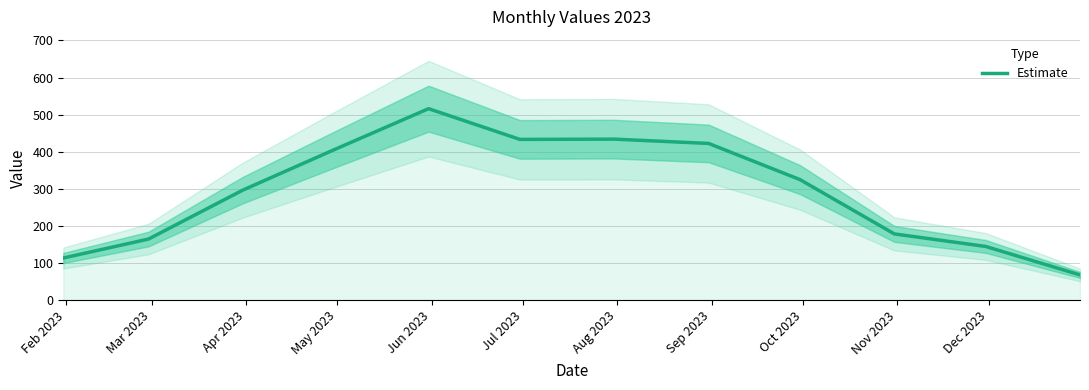

What is the lowest value of the Estimate series?

67.9